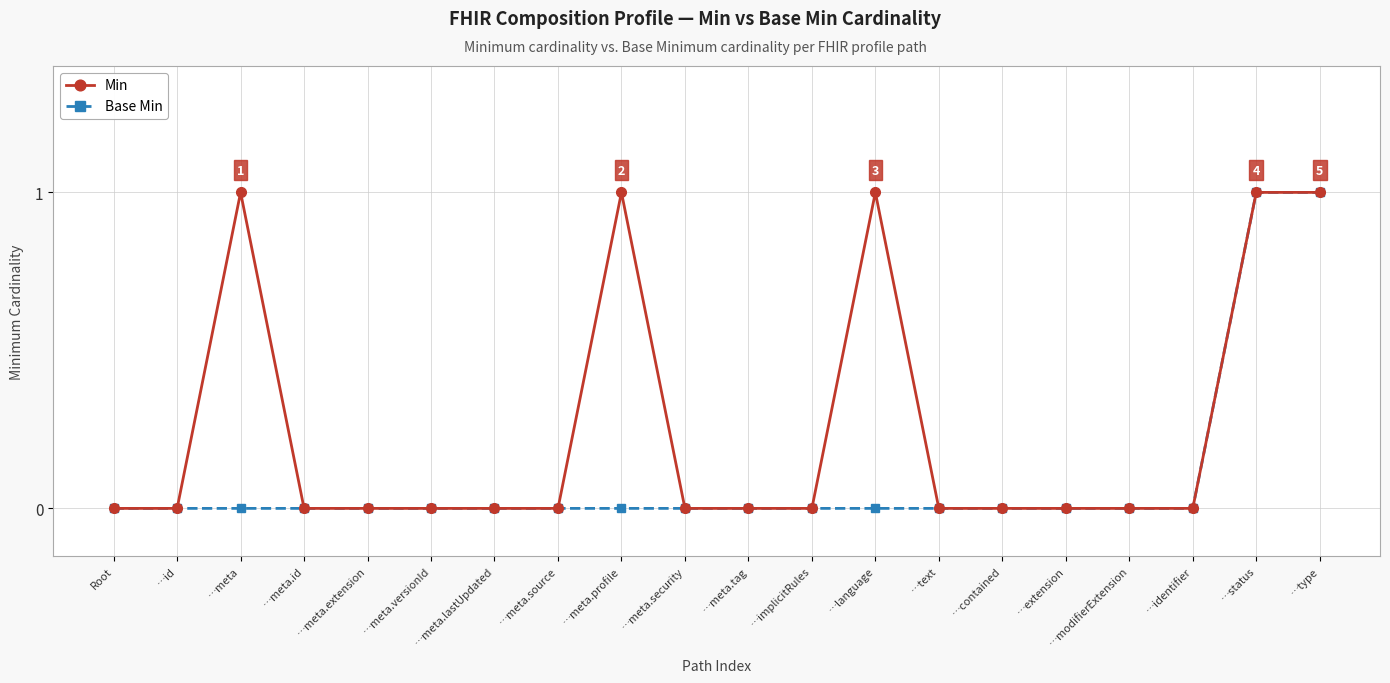

The value of Min at …meta.versionId is -1. True or false?

False